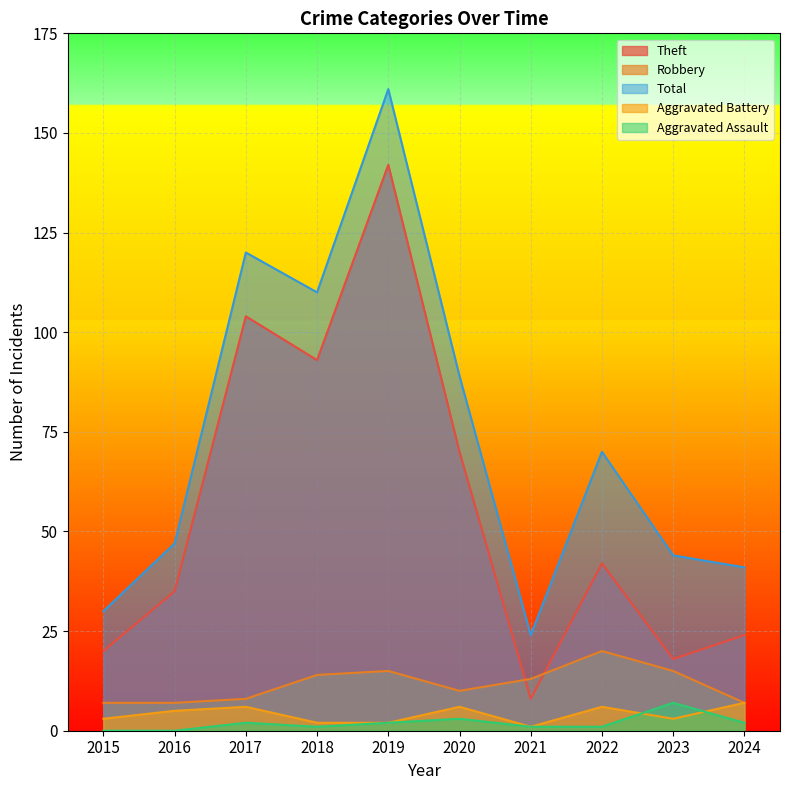

What is the difference between the highest and lowest values at 2017?

118